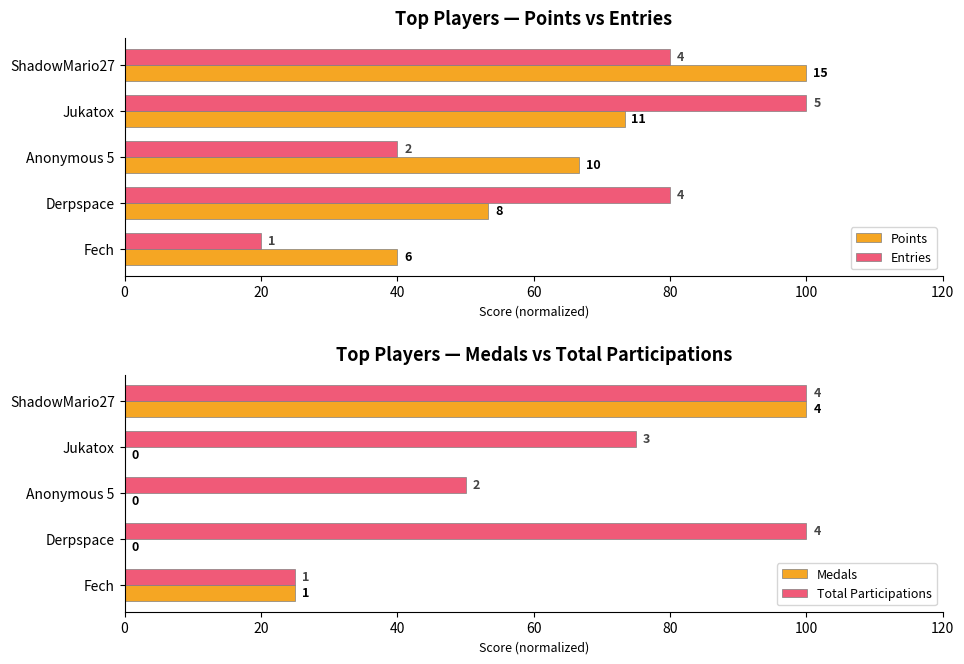

Reading left to right, list all the values displayed in this chart.

Points: 100.0	73.3	66.7	53.3	40.0
Entries: 80.0	100.0	40.0	80.0	20.0
Medals: 100.0	0.0	0.0	0.0	25.0
Total Participations: 100.0	75.0	50.0	100.0	25.0